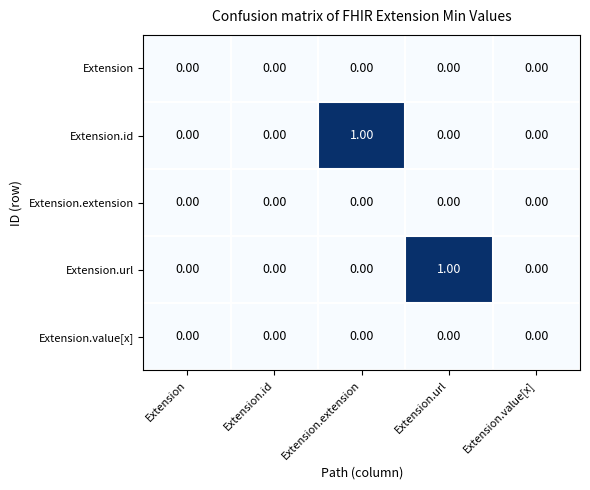

Between Extension and Extension.extension, which series saw the biggest shift?

Extension.id